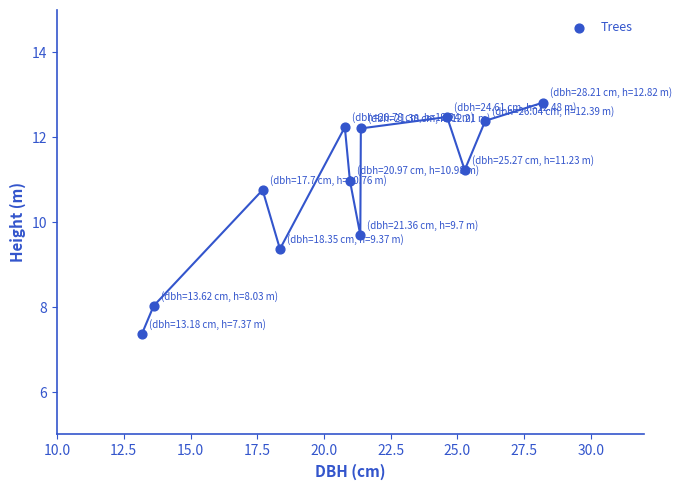

What is the average X value?

21.0